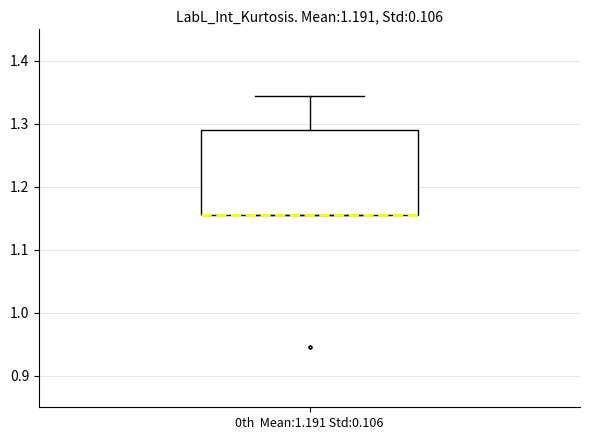

Read this box plot against the y-axis: the position of the median line, the range covered by the box, and the ends of both whiskers. The values are not printed on the chart, so give them approximately, as read against the axis.

median 1.15 (drawn on the box's lower edge), box 1.15 to 1.29, whiskers 1.15 to 1.34